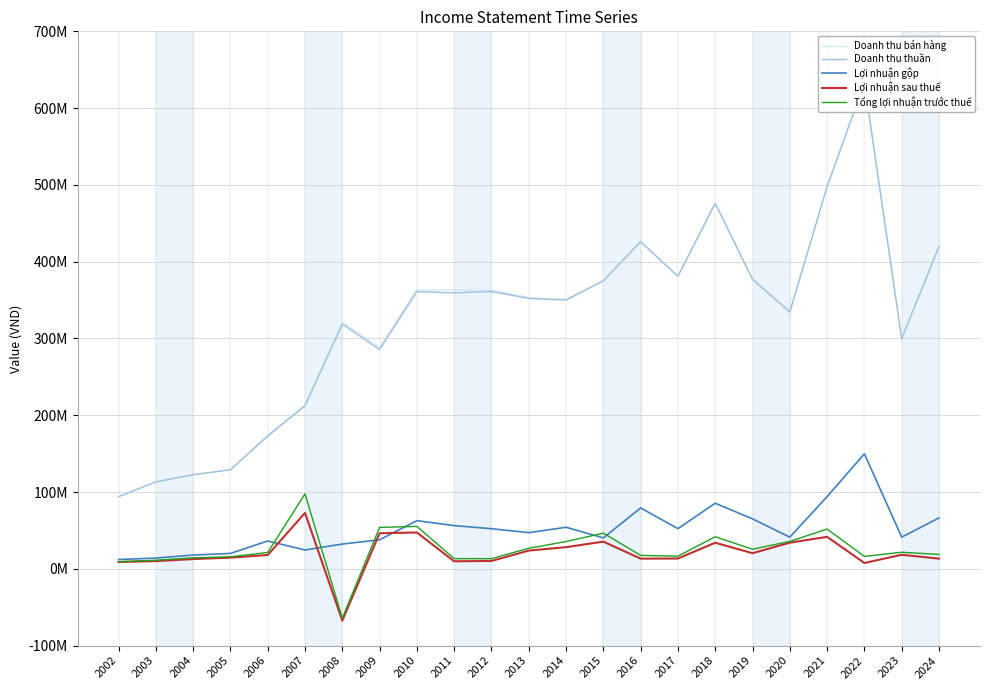

Is it true that Doanh thu bán hàng equals 381108534 at 2017?

True